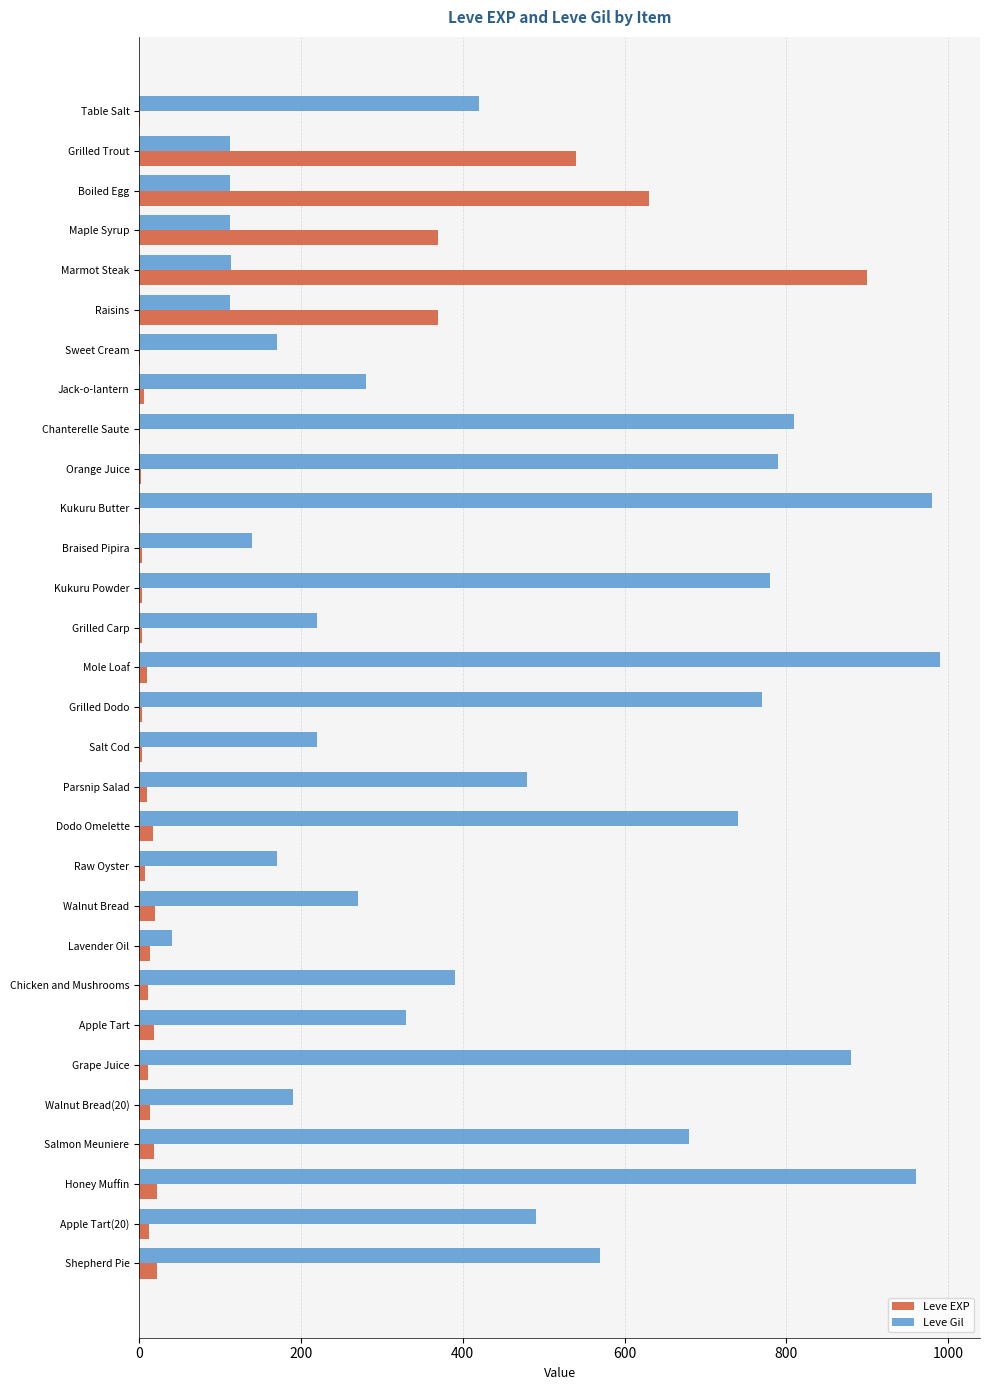

What is the highest value of the Leve EXP series?

900